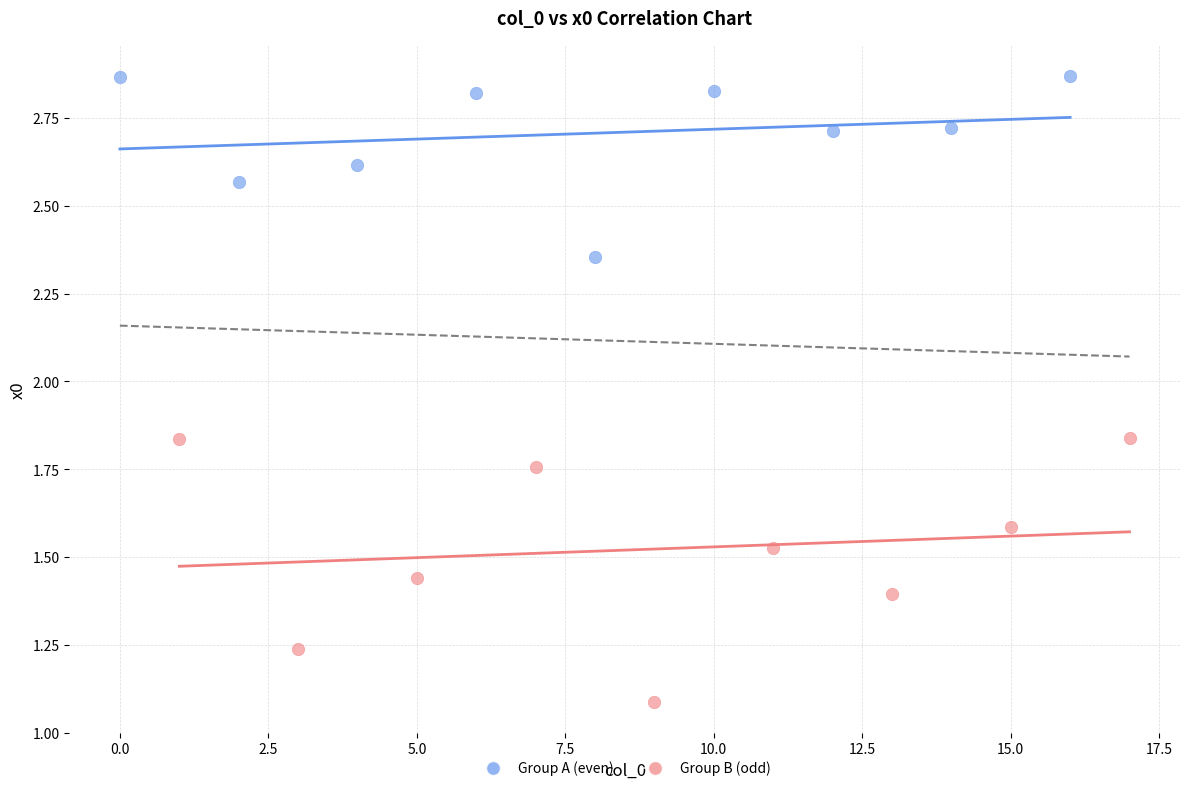

Which series contains the lowest Y value?

Group B (odd)